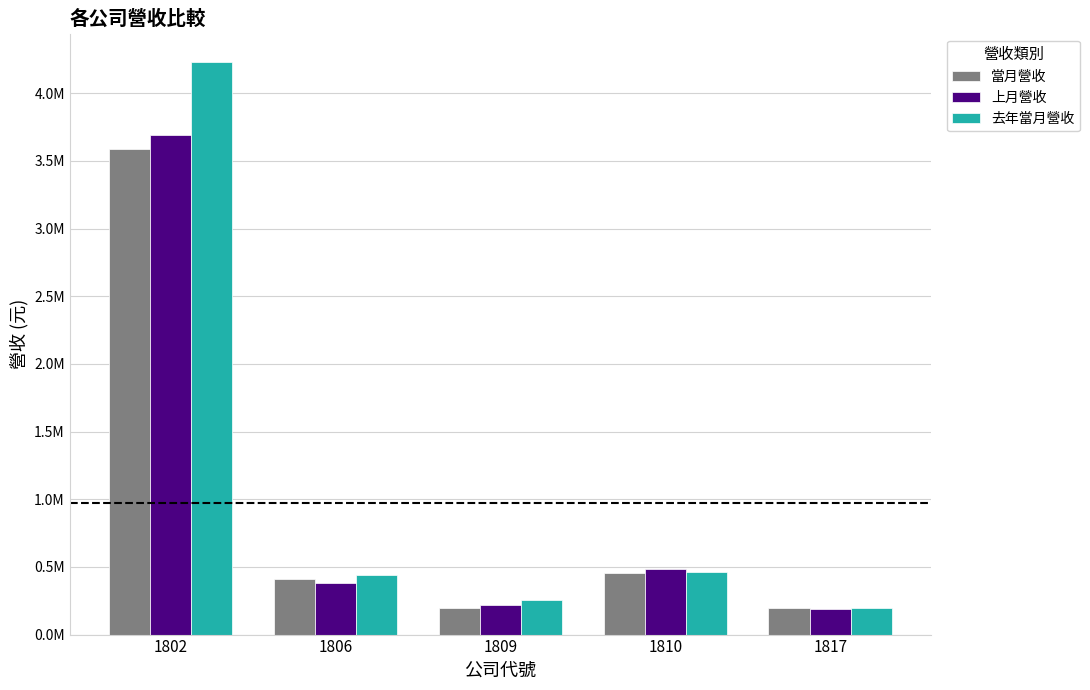

Between 1806 and 1809, which is larger?

1806